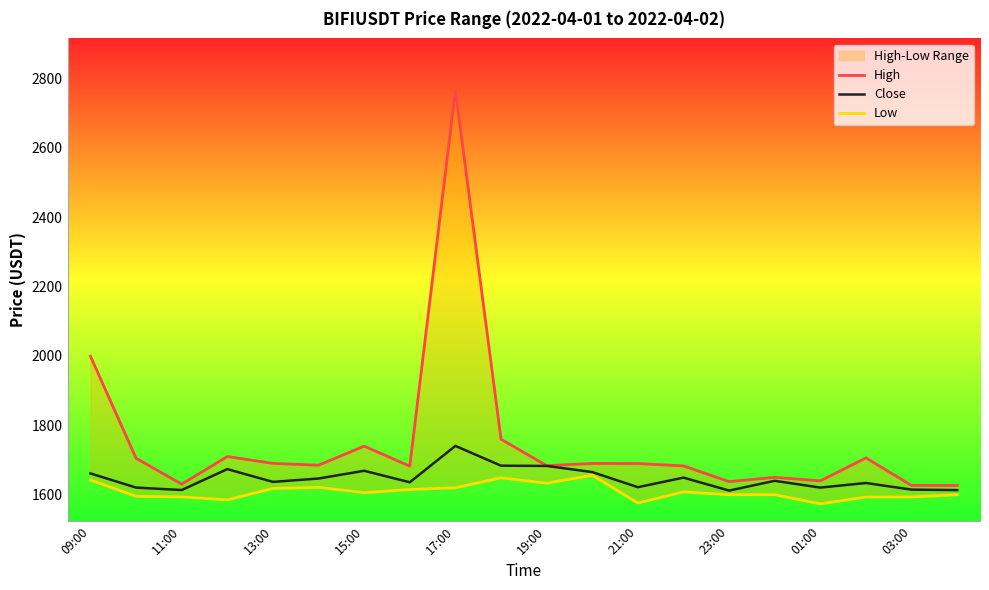

What is the sum of the High values at 09:00 and 11?

3689.0